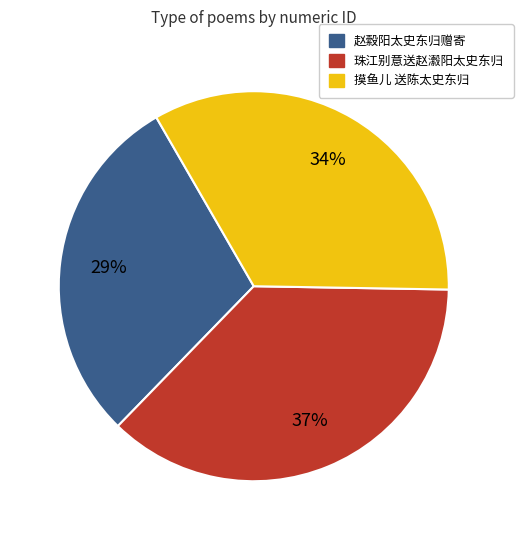

Count the number of slices in the pie.

3